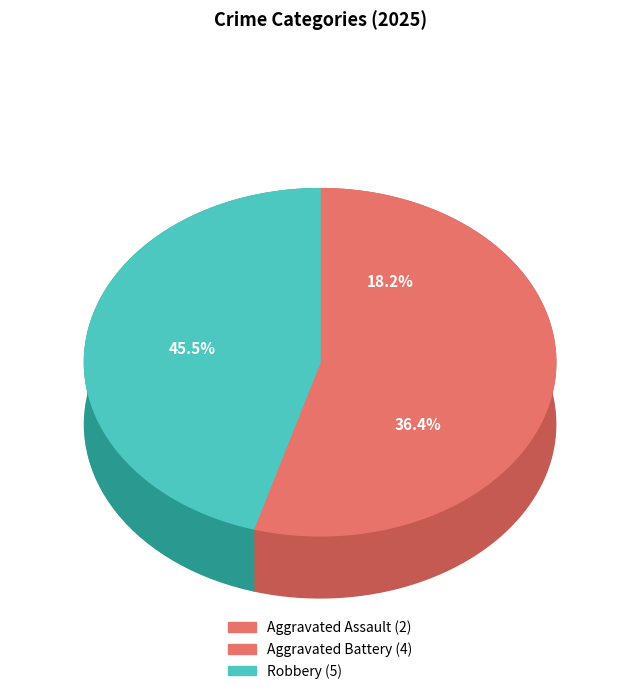

True or false: Aggravated Battery accounts for 31% of the total.

False